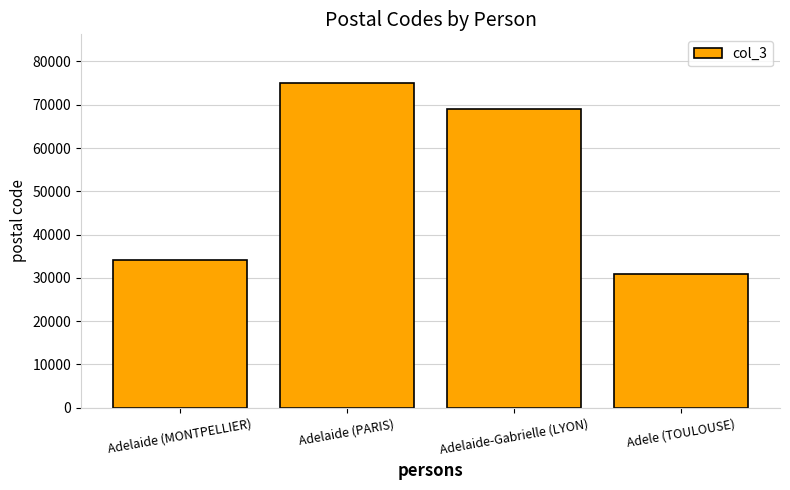

How many distinct data groups are displayed?

1